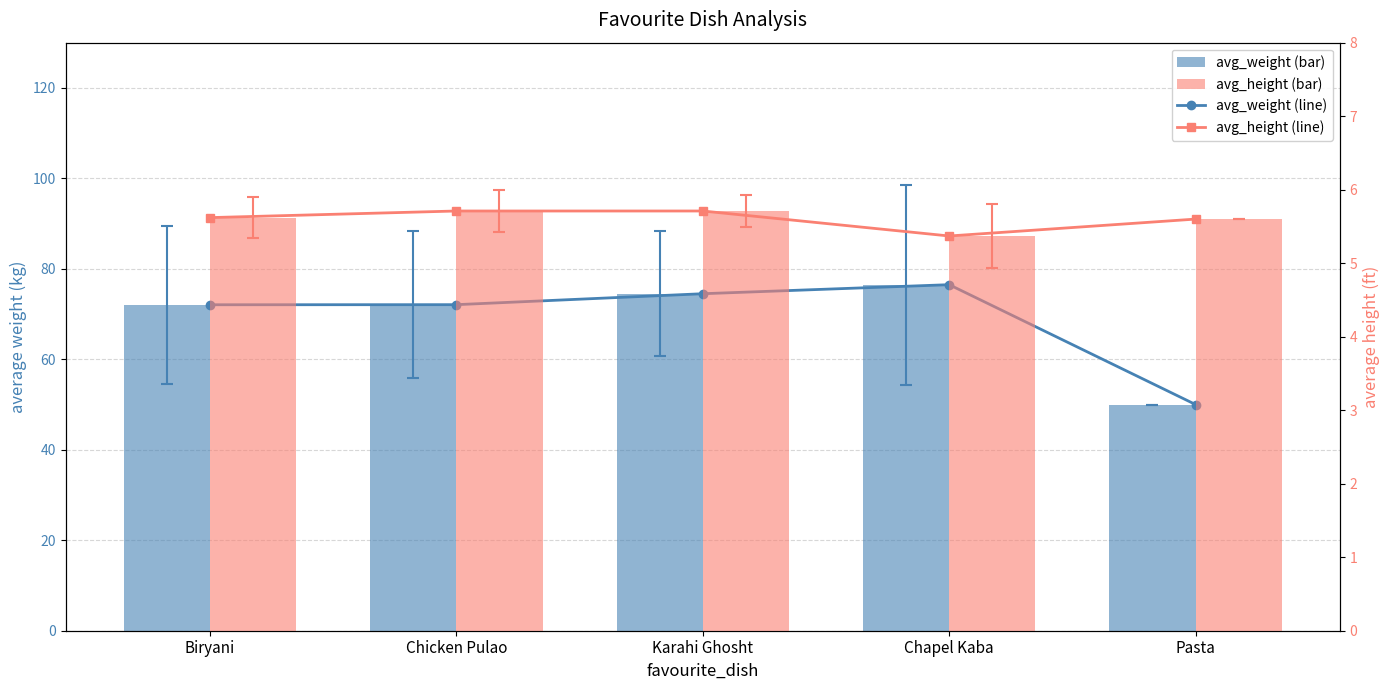

What is the value of the avg_weight bar at the 1st from the left?

72.1